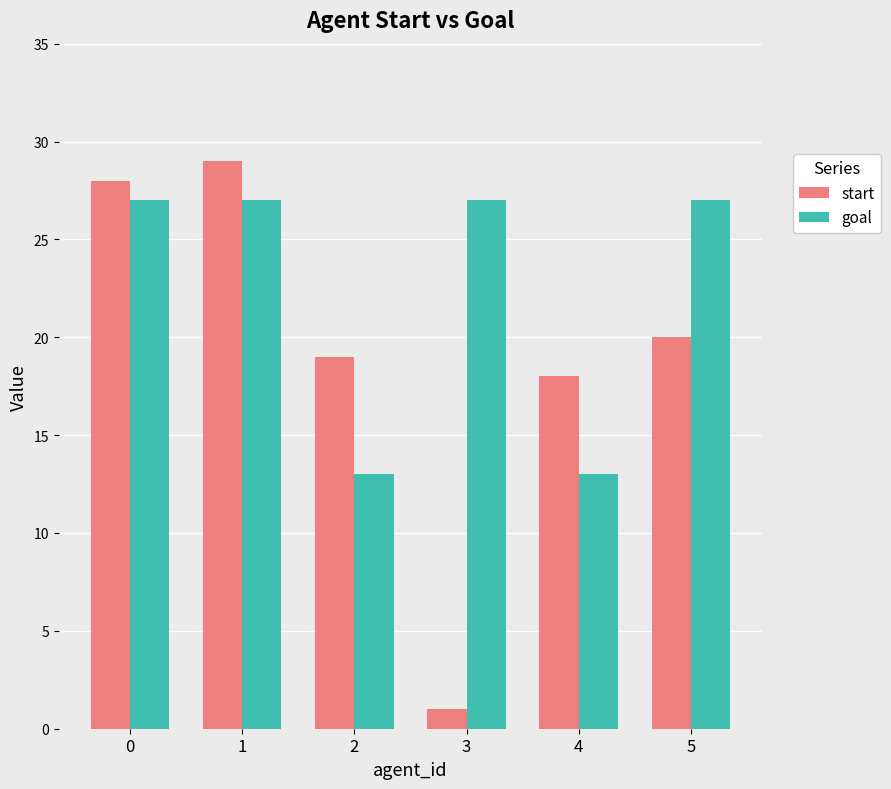

Rank the categories by start value from highest to lowest.

1, 0, 5, 2, 4, 3